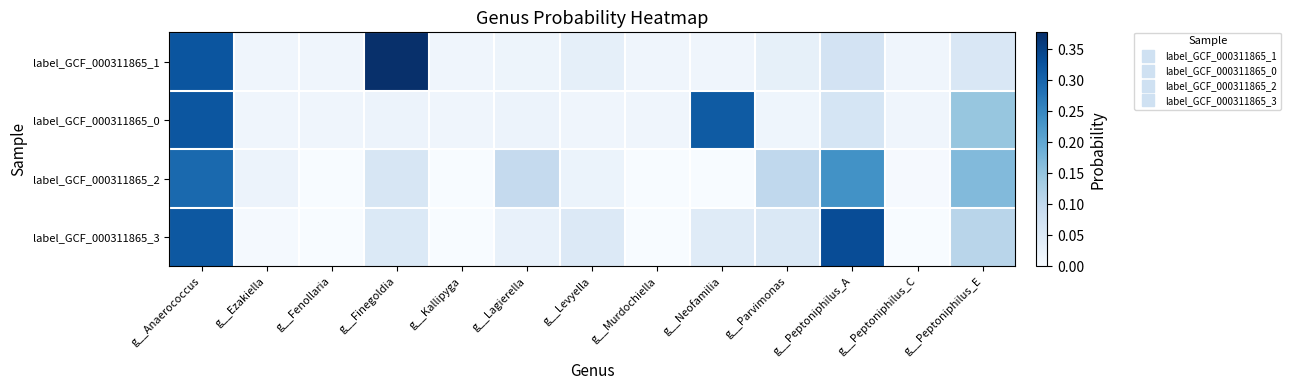

Rank the series at g__Finegoldia from lowest to highest value.

label_GCF_000311865_0, label_GCF_000311865_3, label_GCF_000311865_2, label_GCF_000311865_1